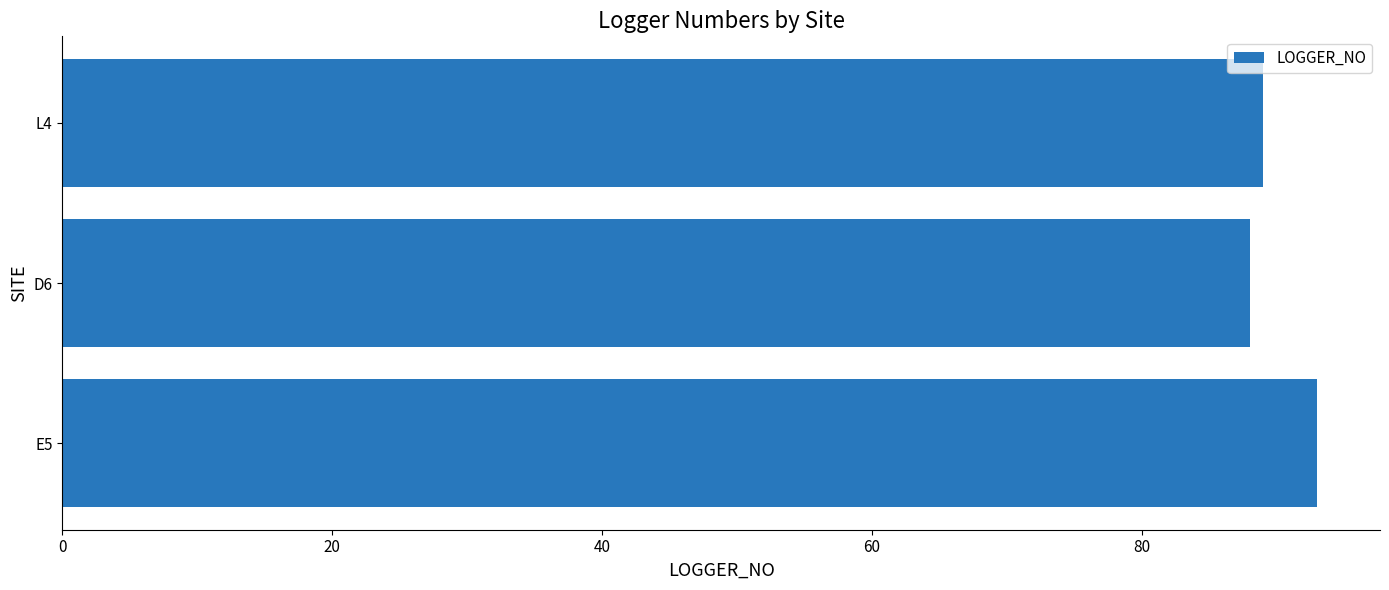

What is the difference between the maximum and minimum values?

5